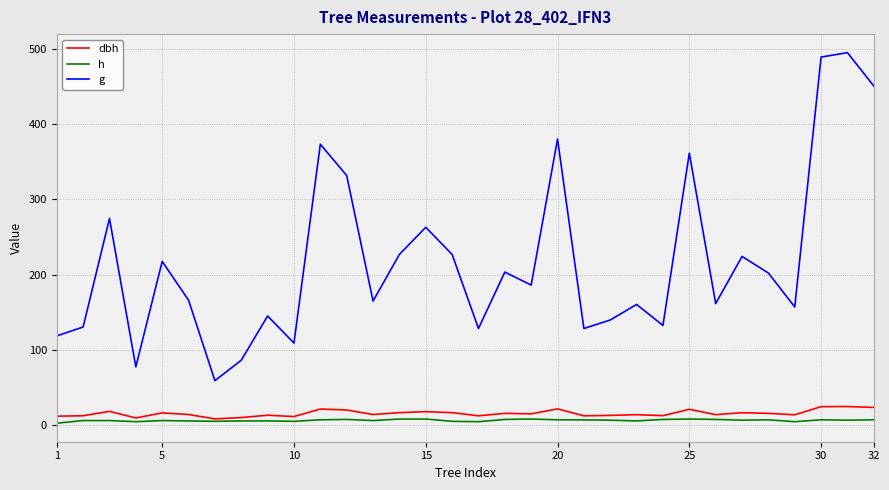

Which series has the widest spread of values?

g